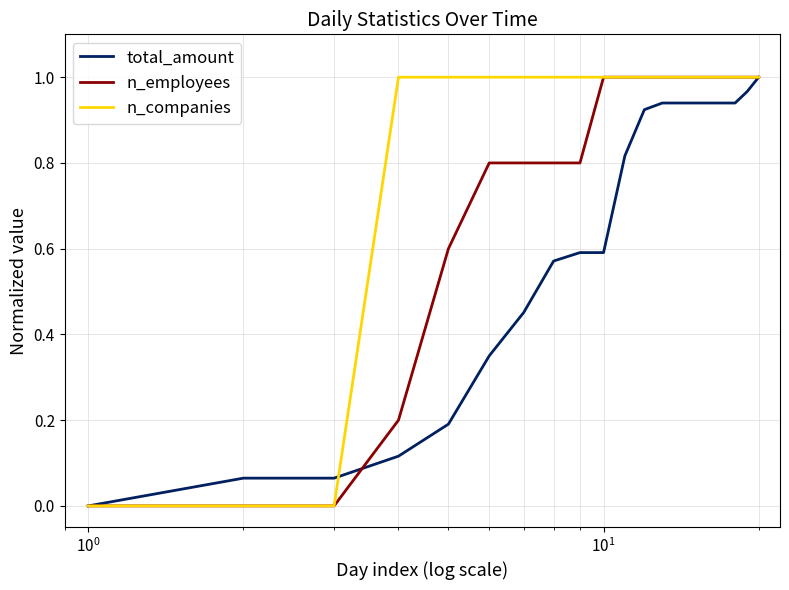

What is the difference between the second highest and minimum values in the n_employees series?

1.0